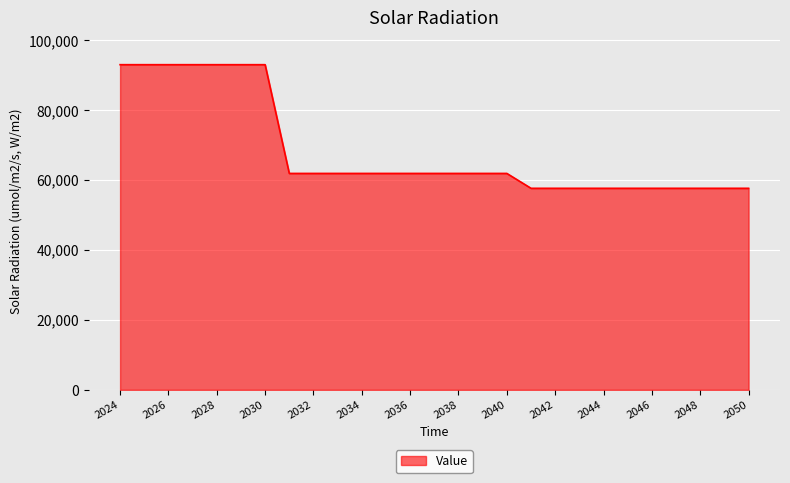

What is the minimum value shown in the chart?

57655.2